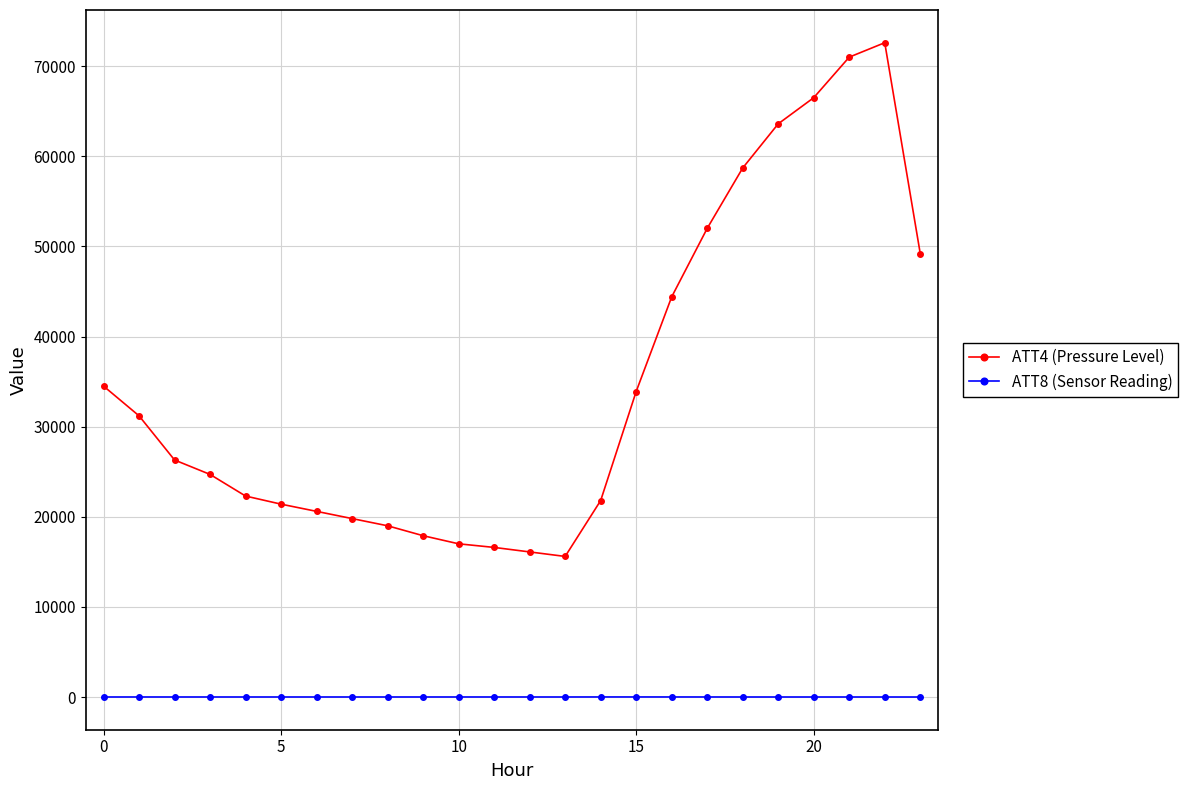

True or false: ATT4 (Pressure Level) and ATT8 (Sensor Reading) intersect in this chart.

False